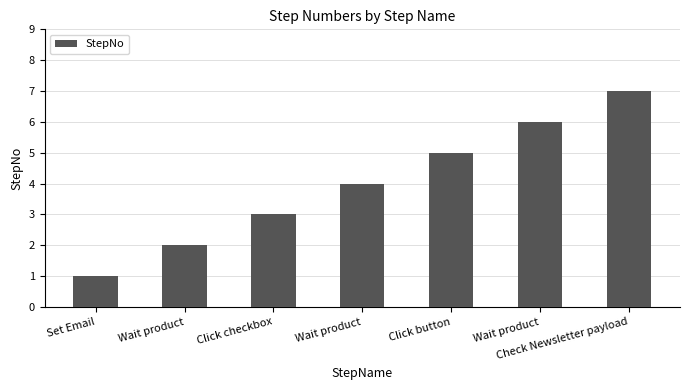

Count the values in the range 2 to 6.

5